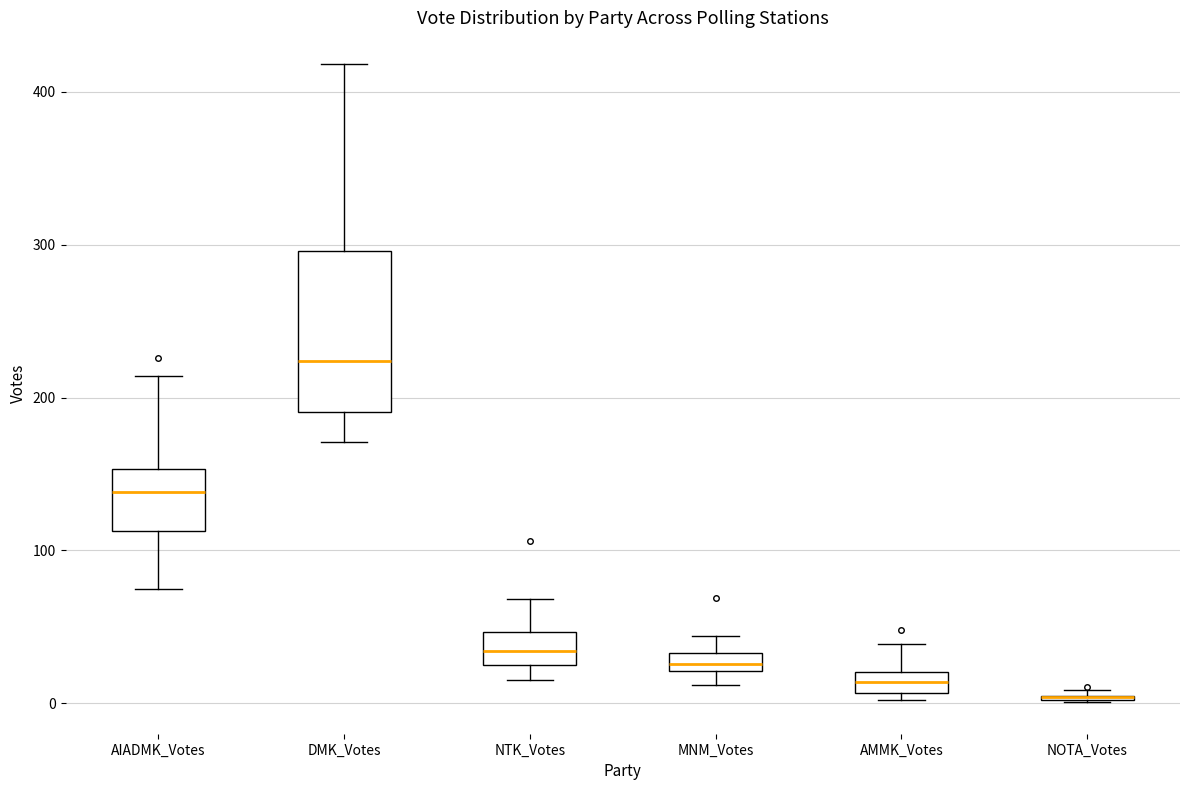

Comparing the boxes themselves (not the whiskers), which one is the tallest?

DMK_Votes